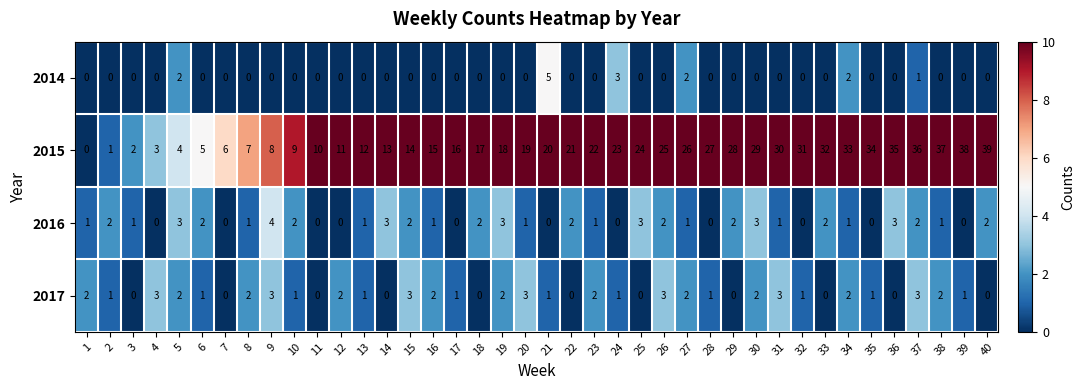

At which category is the sum across all series the highest?

37